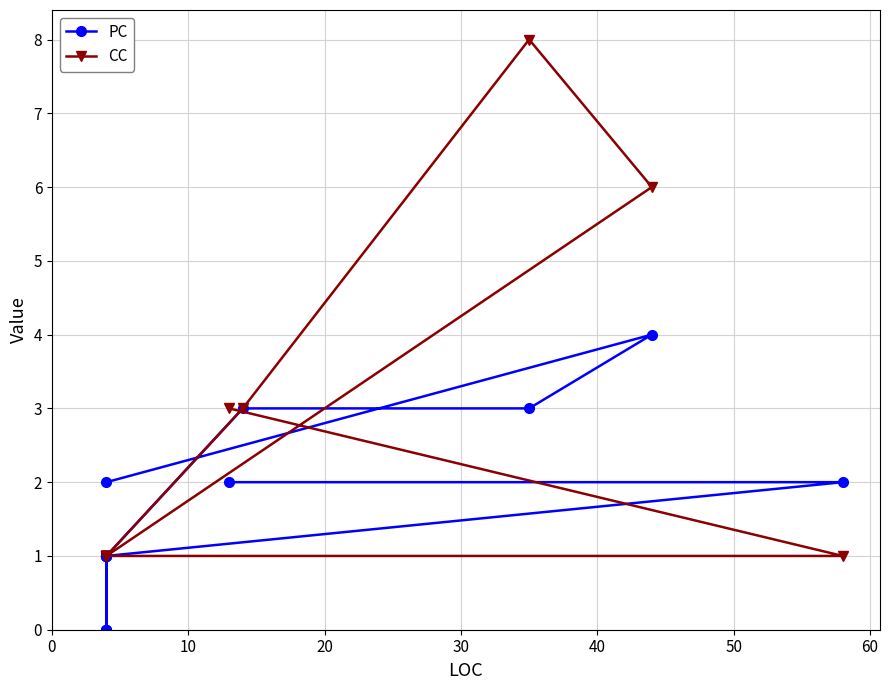

What is the total value across all series at 10?

10